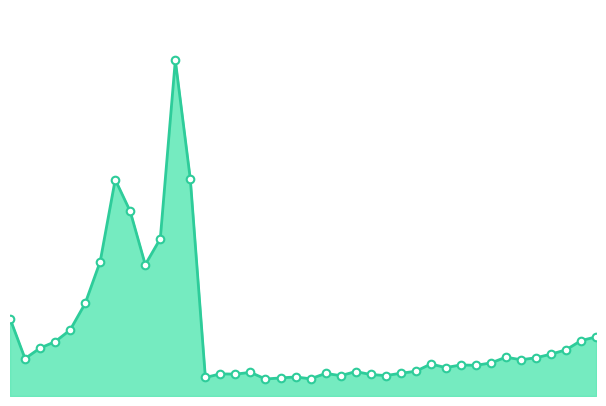

Does the chart have visible grid lines?

No